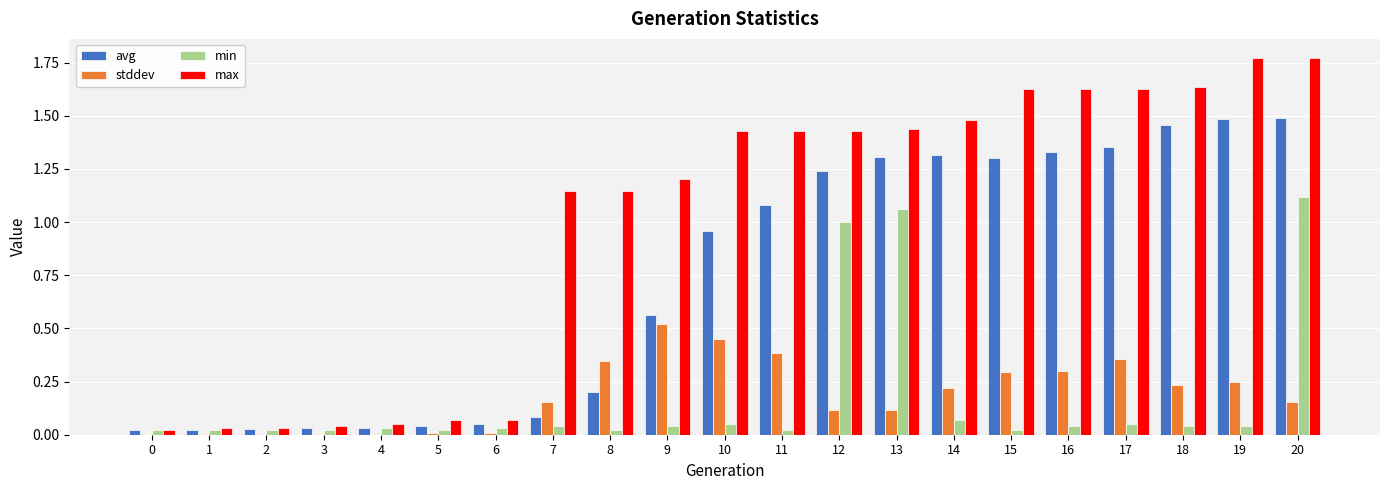

Which series has the largest total across all categories?

max